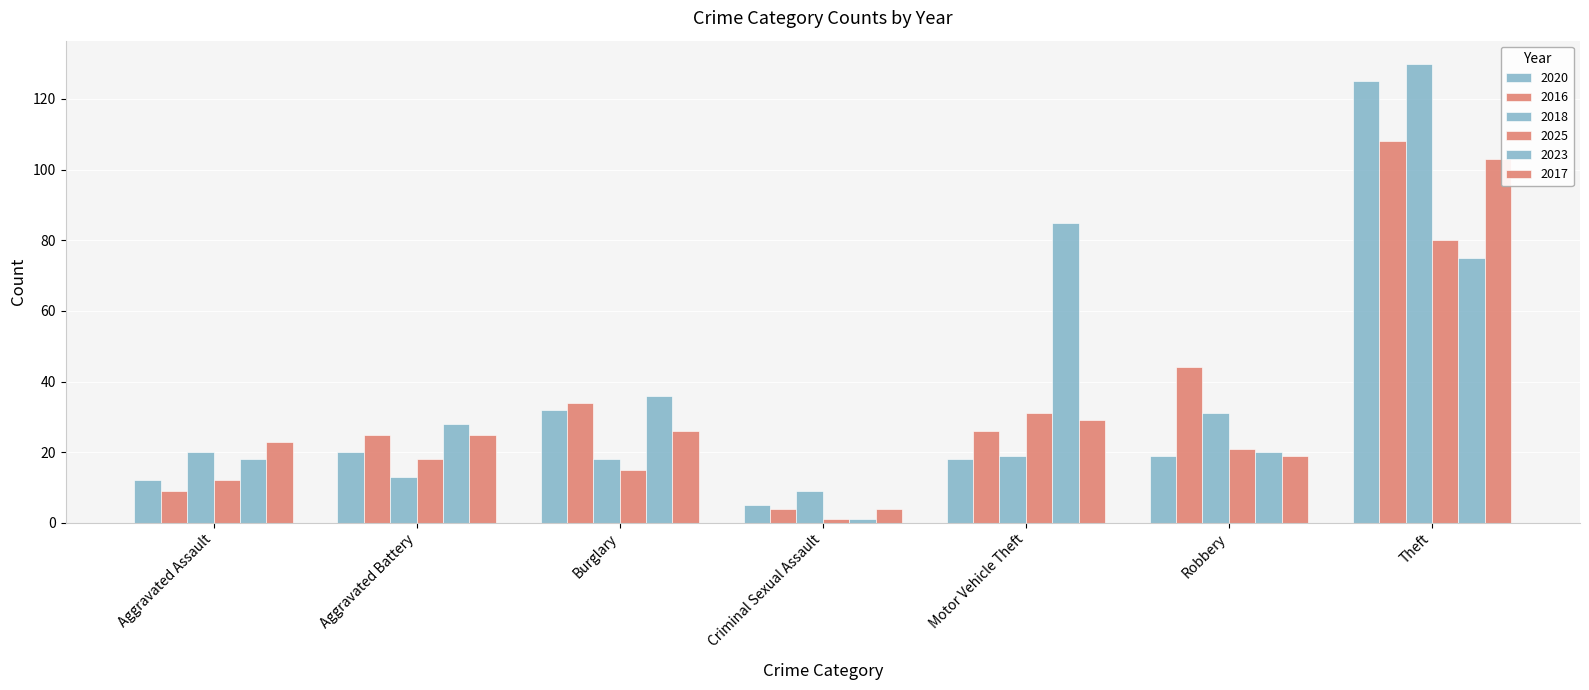

Count the number of categories in the chart.

7